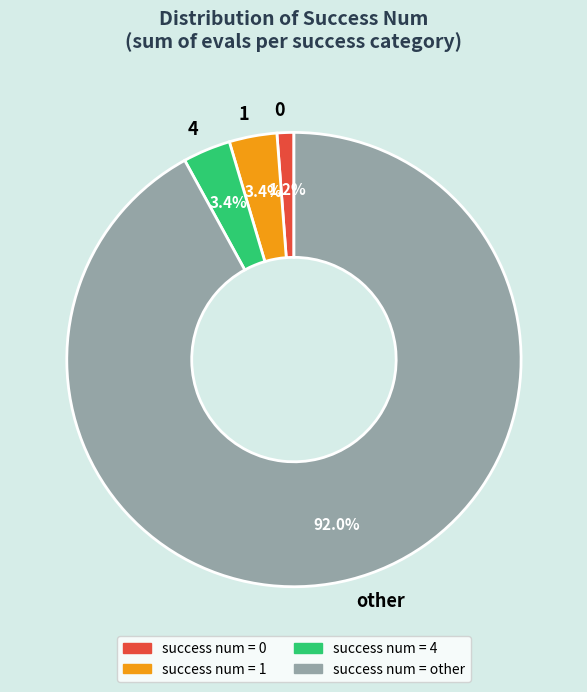

Is other the majority of the pie?

Yes